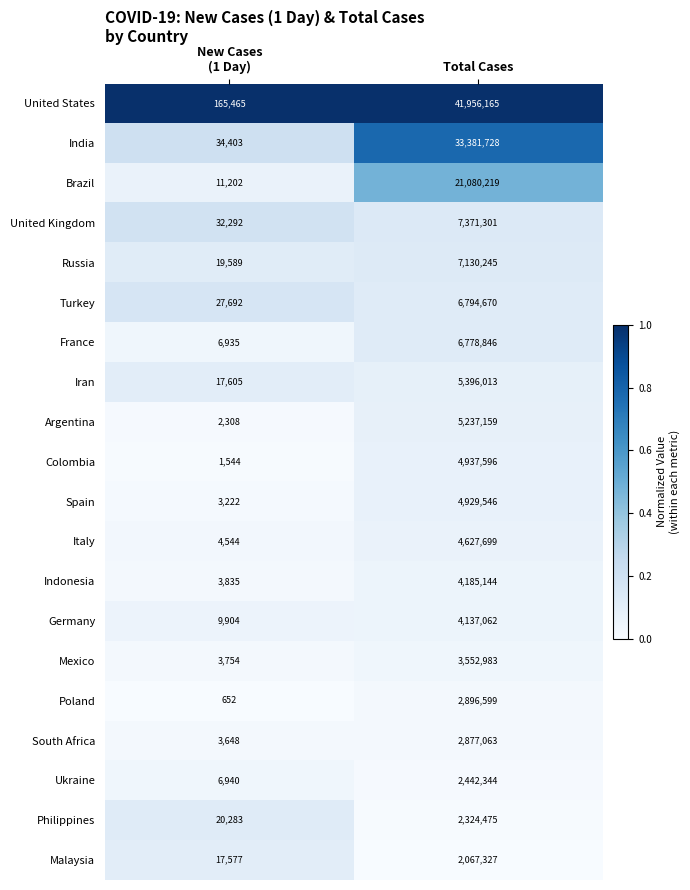

What is the total value across all series at Total Cases?

174104184